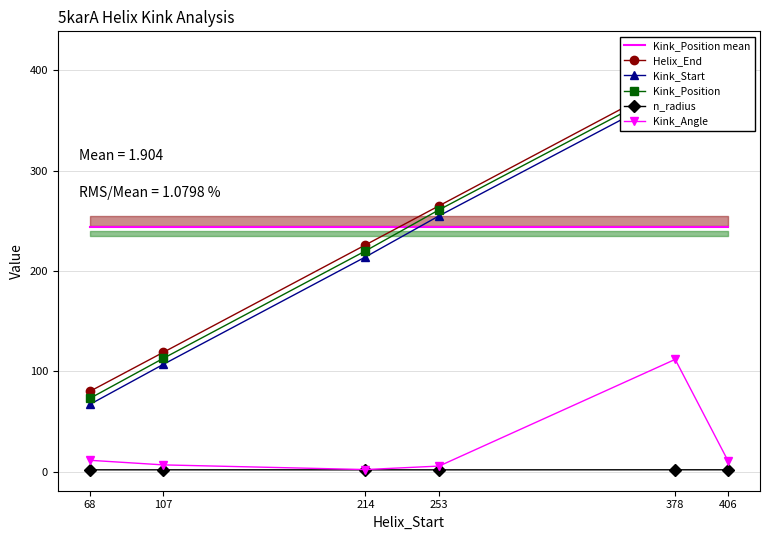

Does the chart have visible grid lines?

Yes